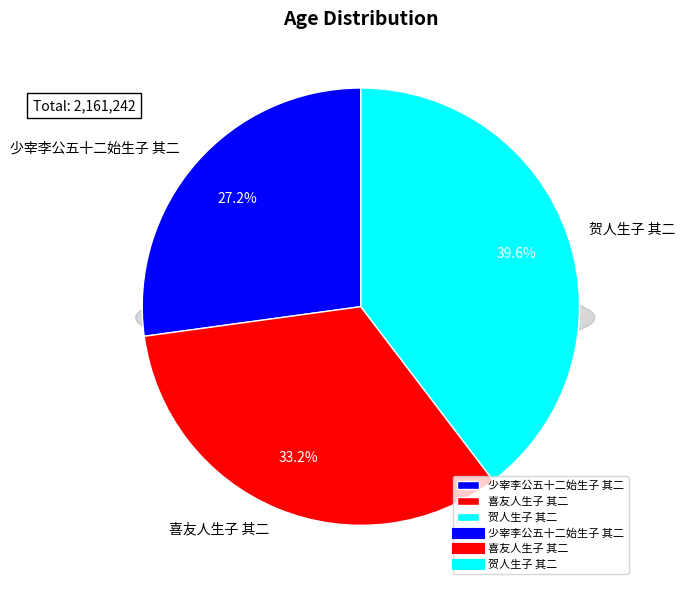

How many slices are in this pie chart?

3